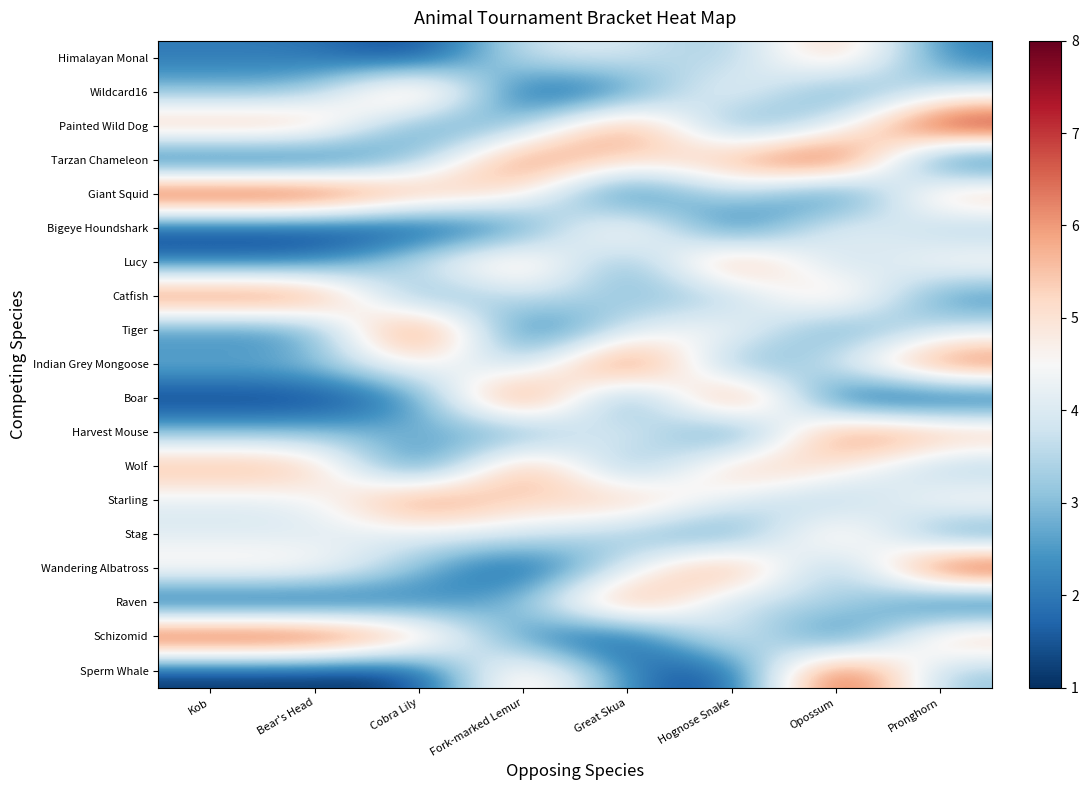

At which category is the sum across all series the highest?

Opossum